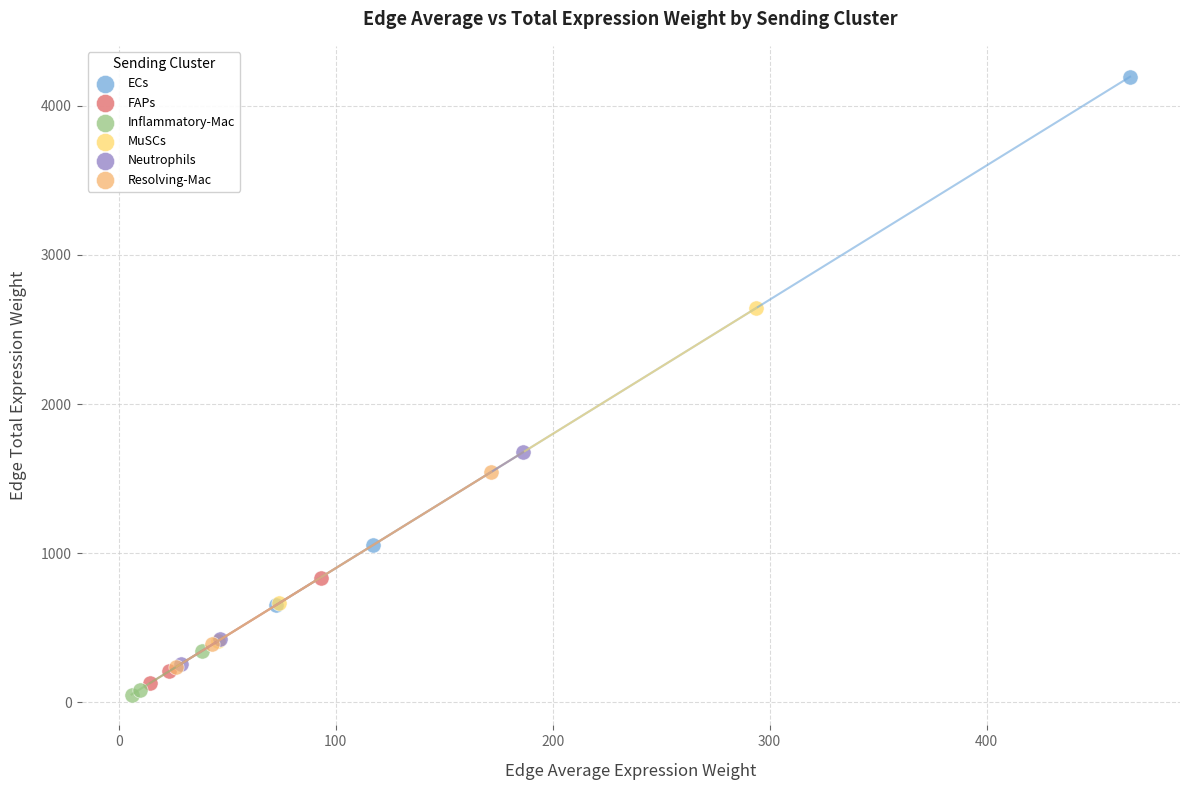

Which series has the largest Y range (max minus min)?

ECs